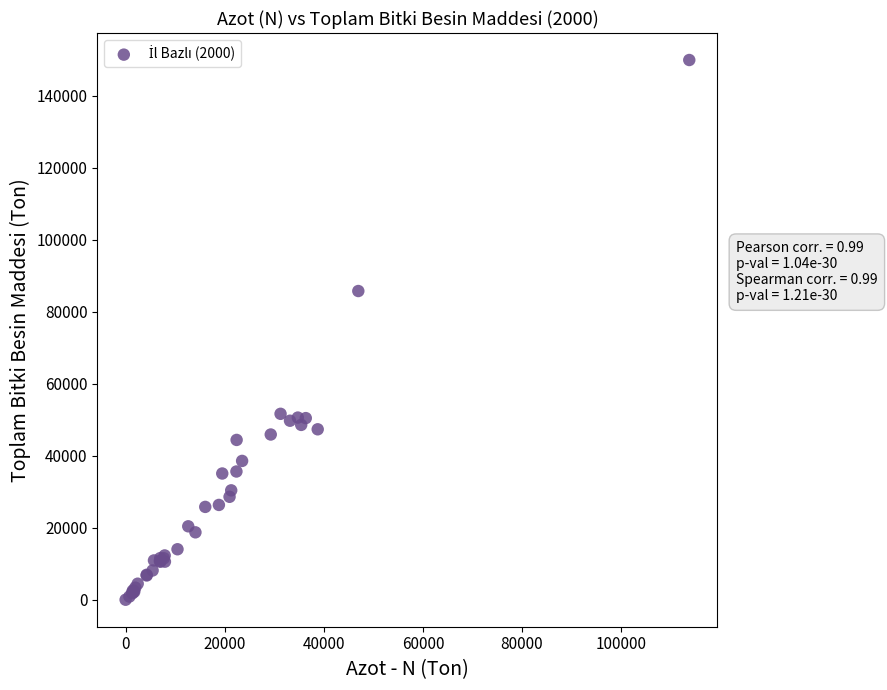

What Y value in the scatter plot is closest to 74994?

85787.8